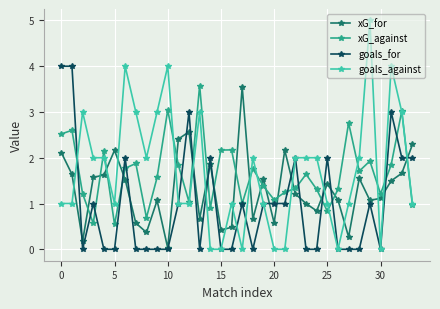

Which series has the widest spread of values?

goals_against